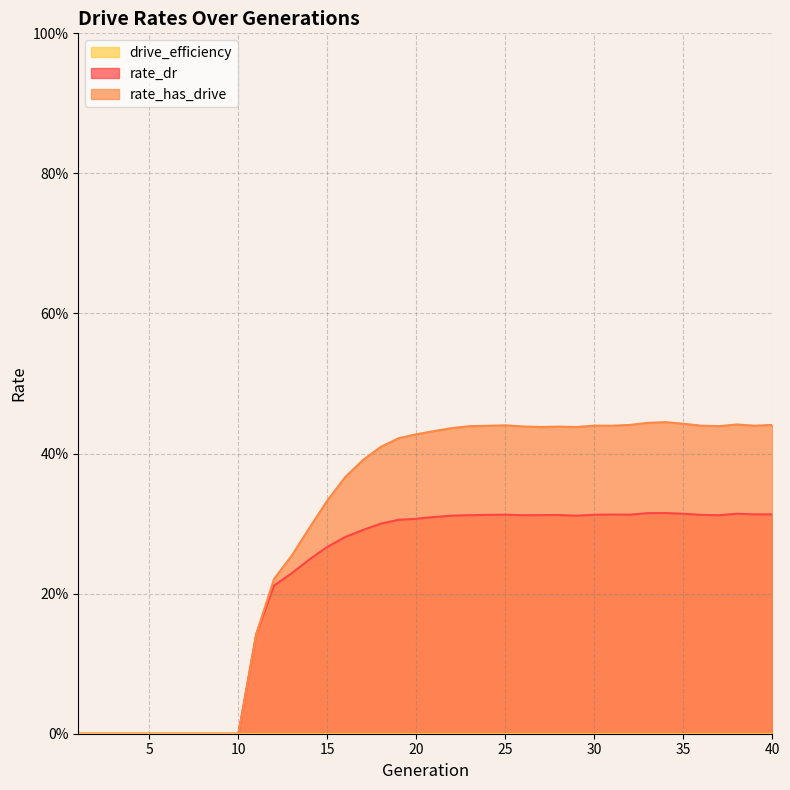

At 13, list the series in order from largest to smallest.

rate_has_drive, rate_dr